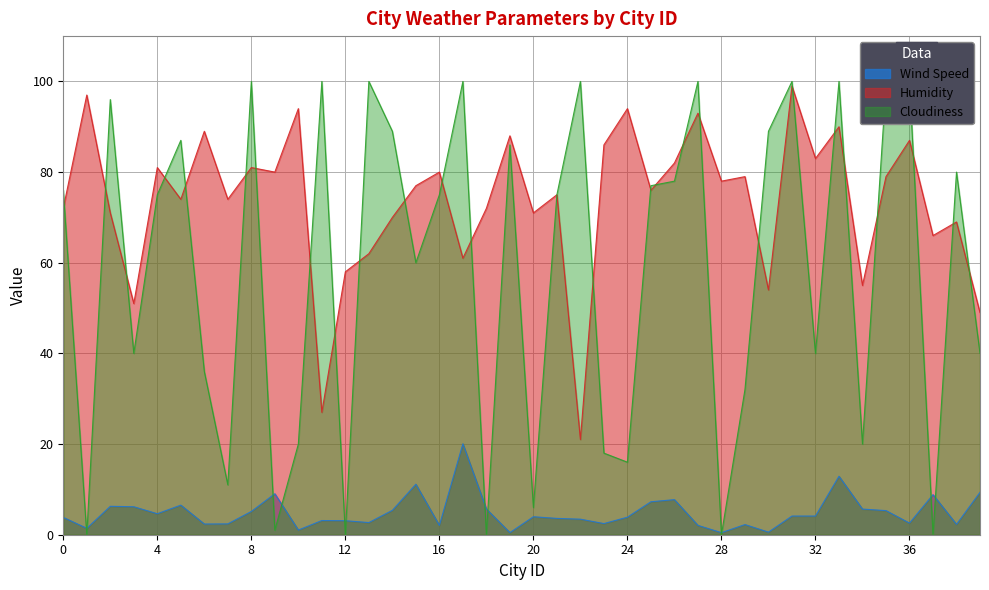

What is the minimum value for Wind Speed?

0.5